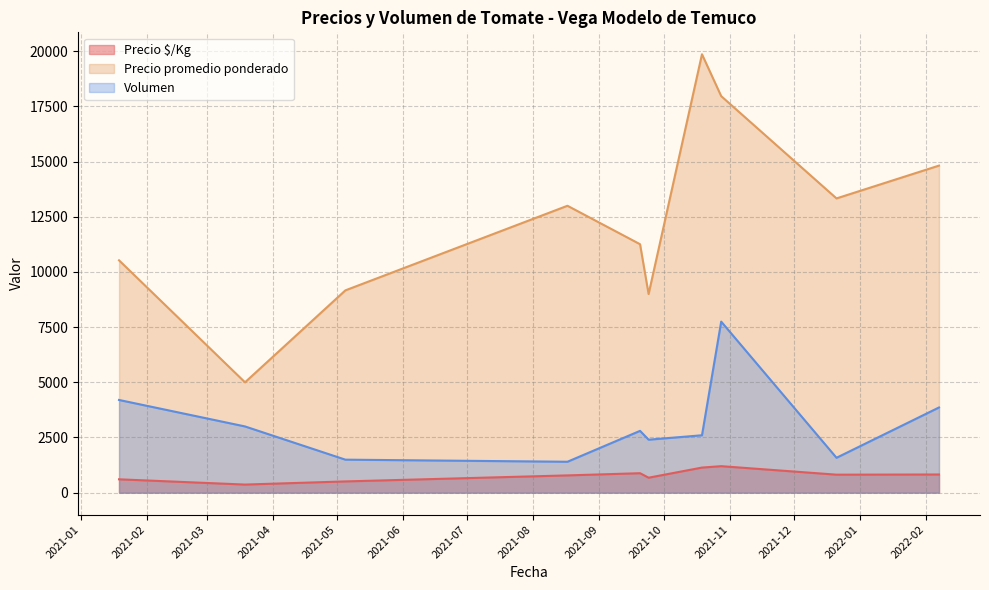

List the series in order of their overall mean, highest first.

Precio promedio ponderado, Volumen, Precio $/Kg